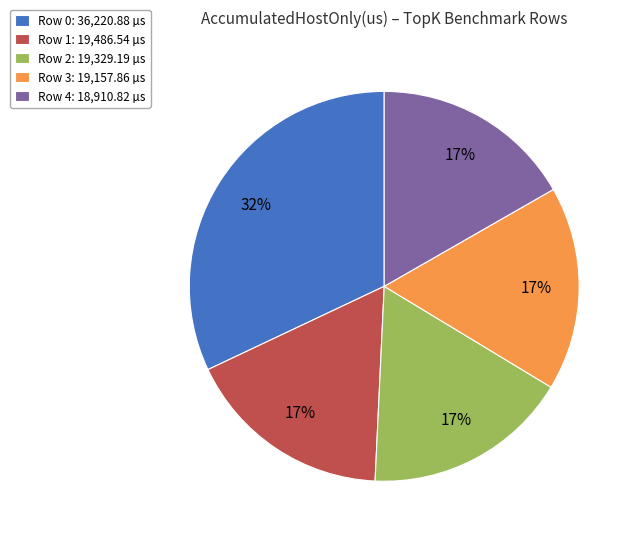

To the nearest percent, what is the average slice percentage?

20%